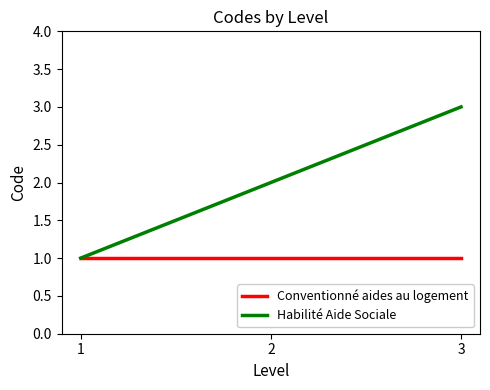

Is this an area chart (filled region under the line)?

No